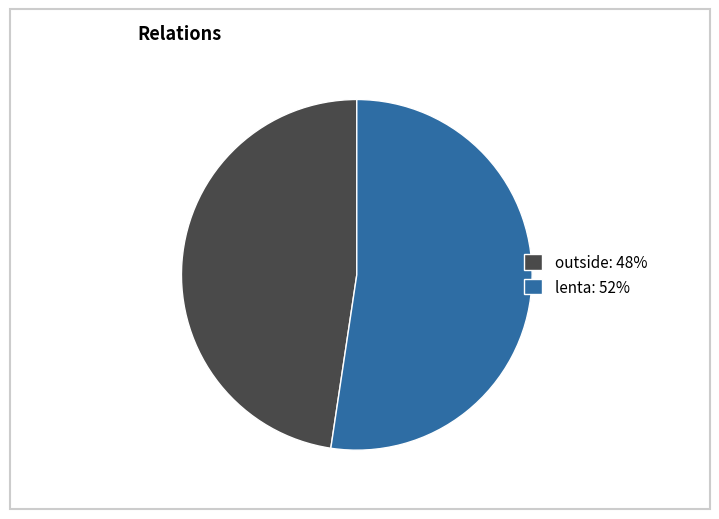

Does outside represent more than half of the total?

No